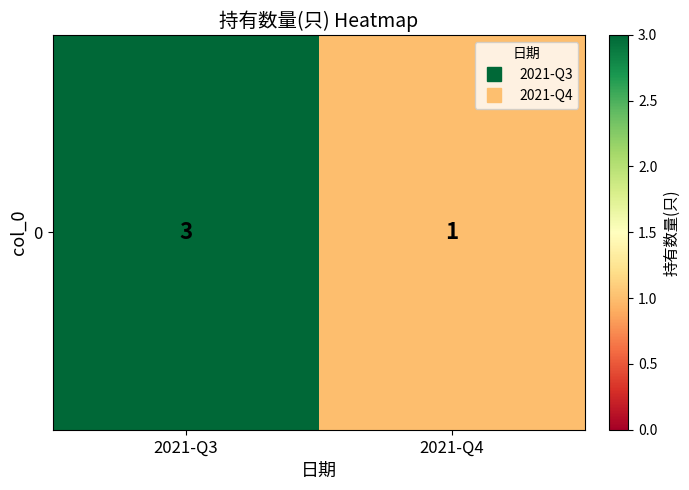

What is the ratio of the value at 2021-Q3 to the value at 2021-Q4?

3.0